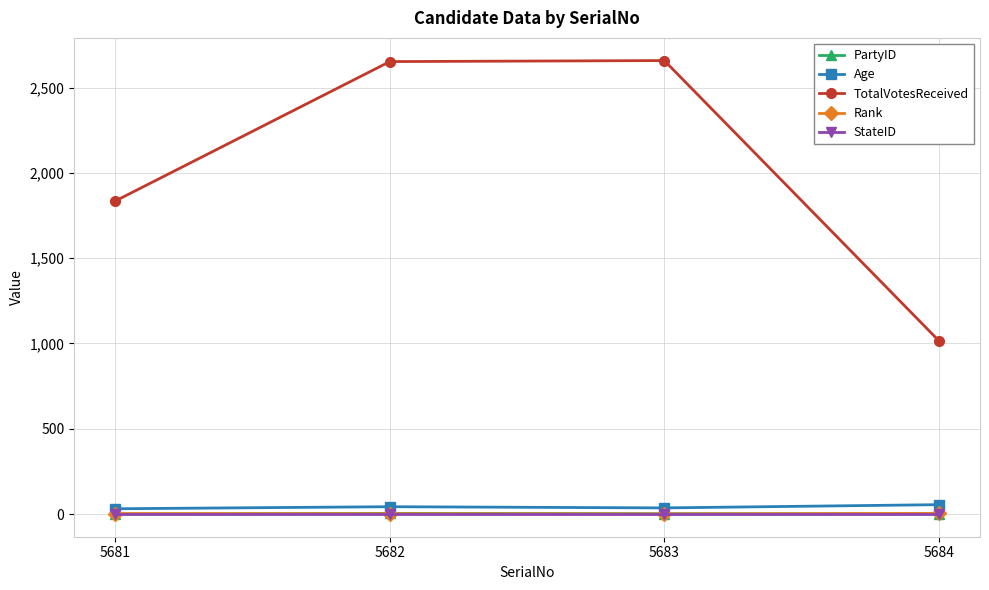

What is the total value across all series at 5683?

2699